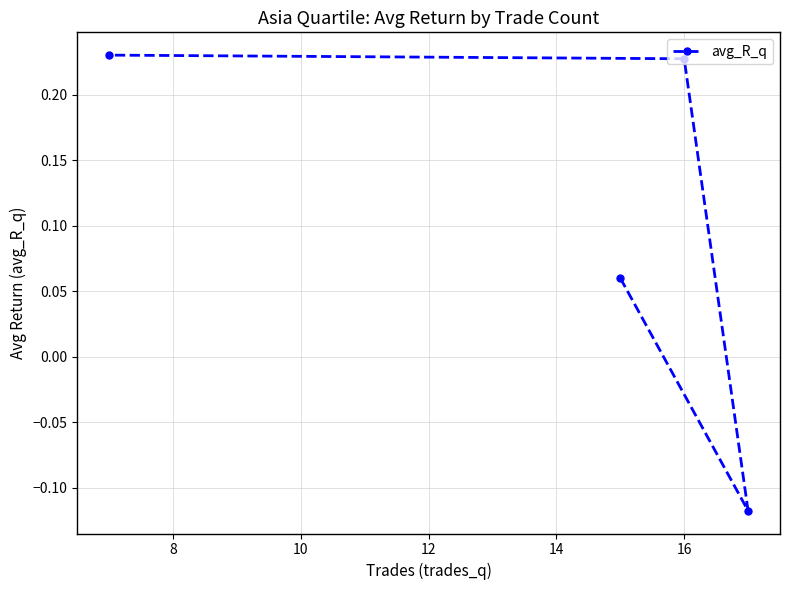

How many categories are shown in the chart?

4